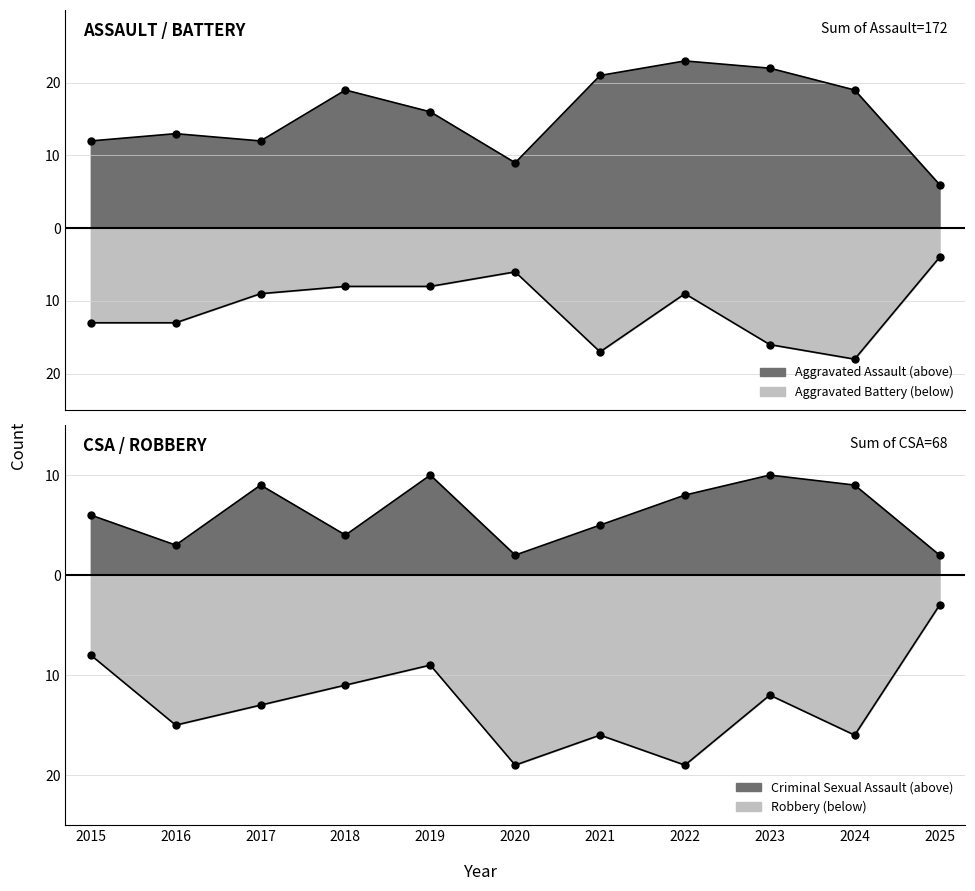

Which series has the largest total across all categories?

Aggravated Assault